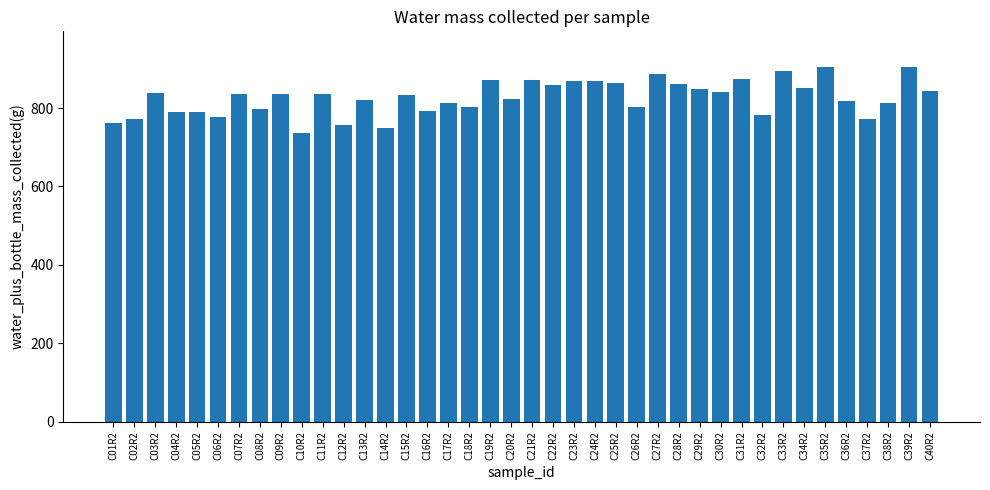

Read the value at C12R2, to the nearest 10.

760